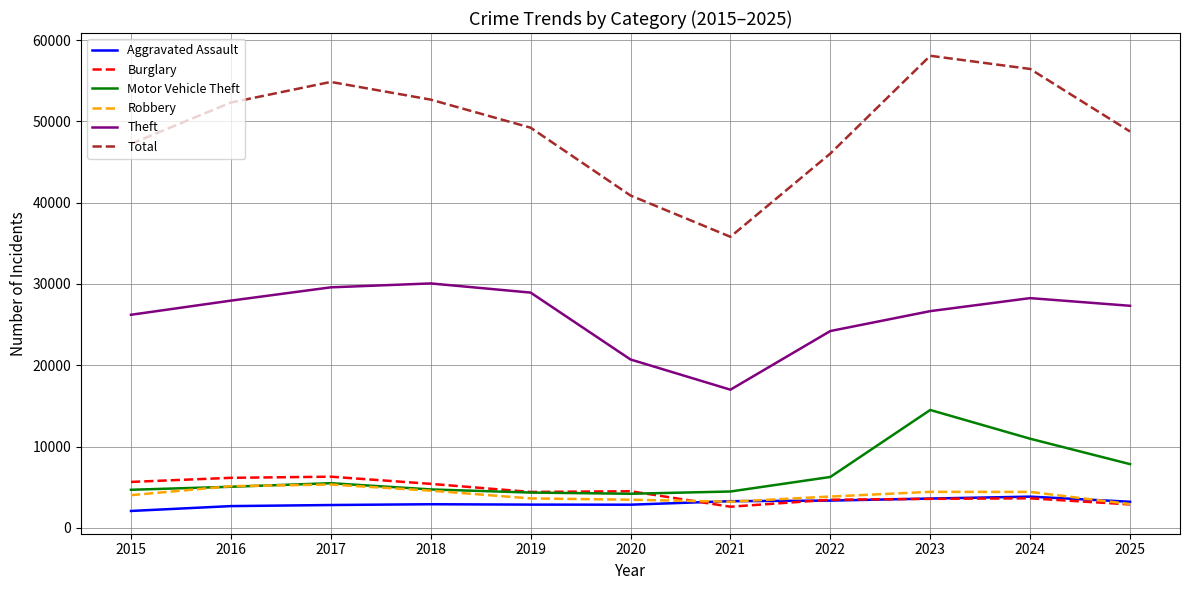

Which series has the largest range (max minus min)?

Total